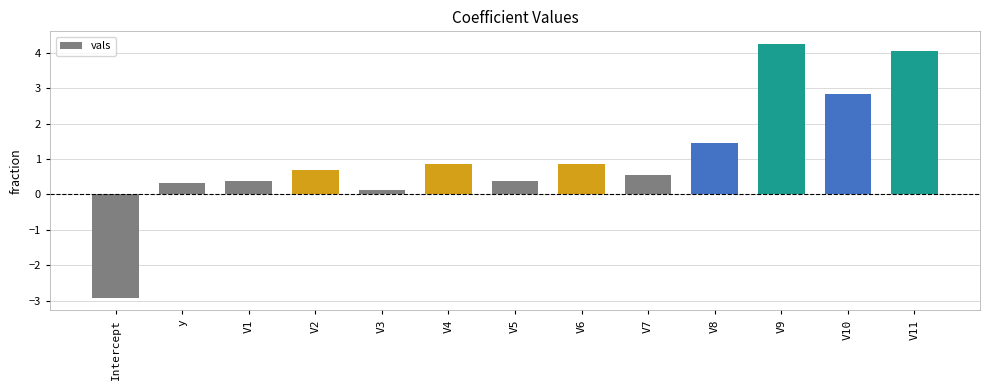

Reading left to right, extract all data points from this chart.

-2.9	0.3	0.4	0.7	0.1	0.9	0.4	0.9	0.5	1.4	4.3	2.8	4.1